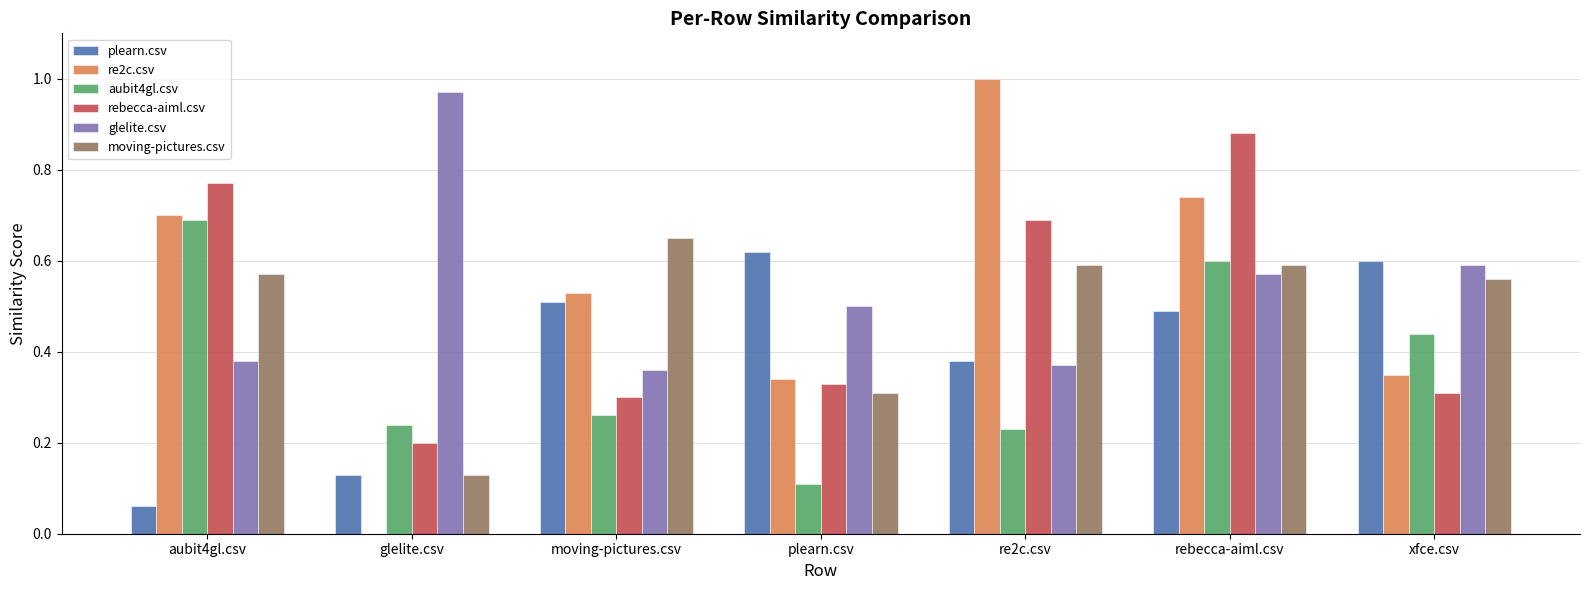

What is the total value across all series at glelite.csv?

1.7